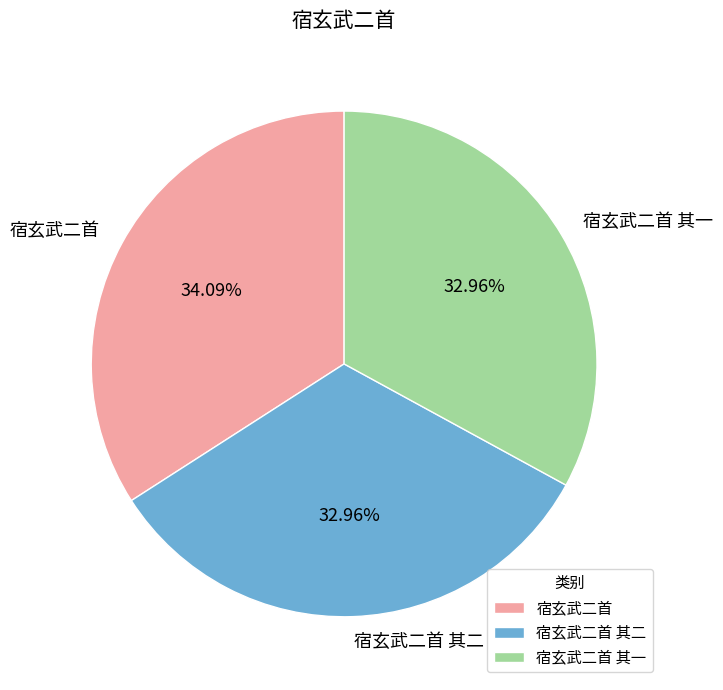

What is the largest slice in the pie chart?

宿玄武二首